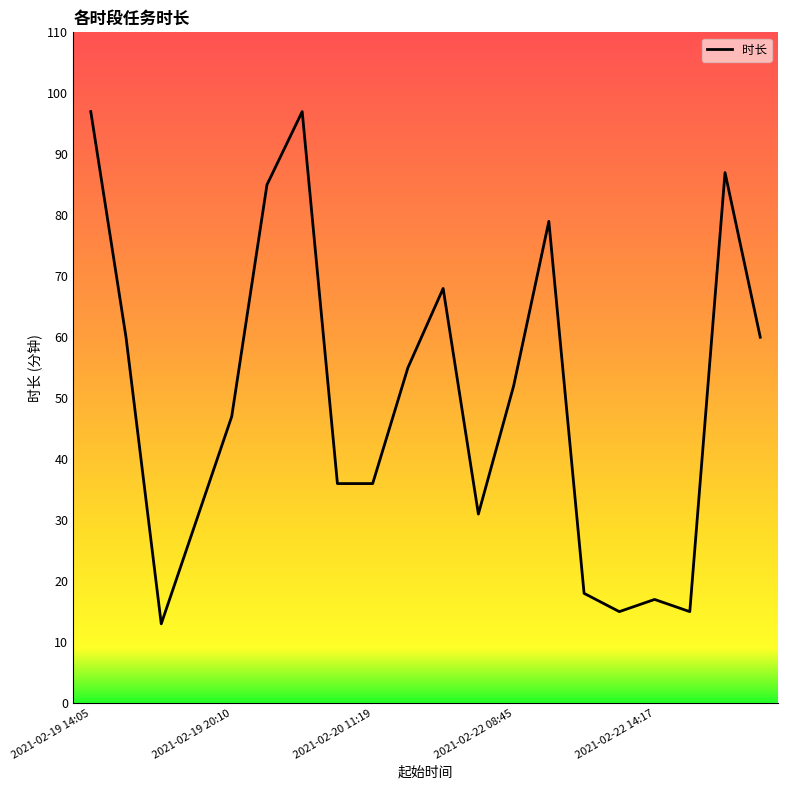

What is the maximum value shown in the chart?

97